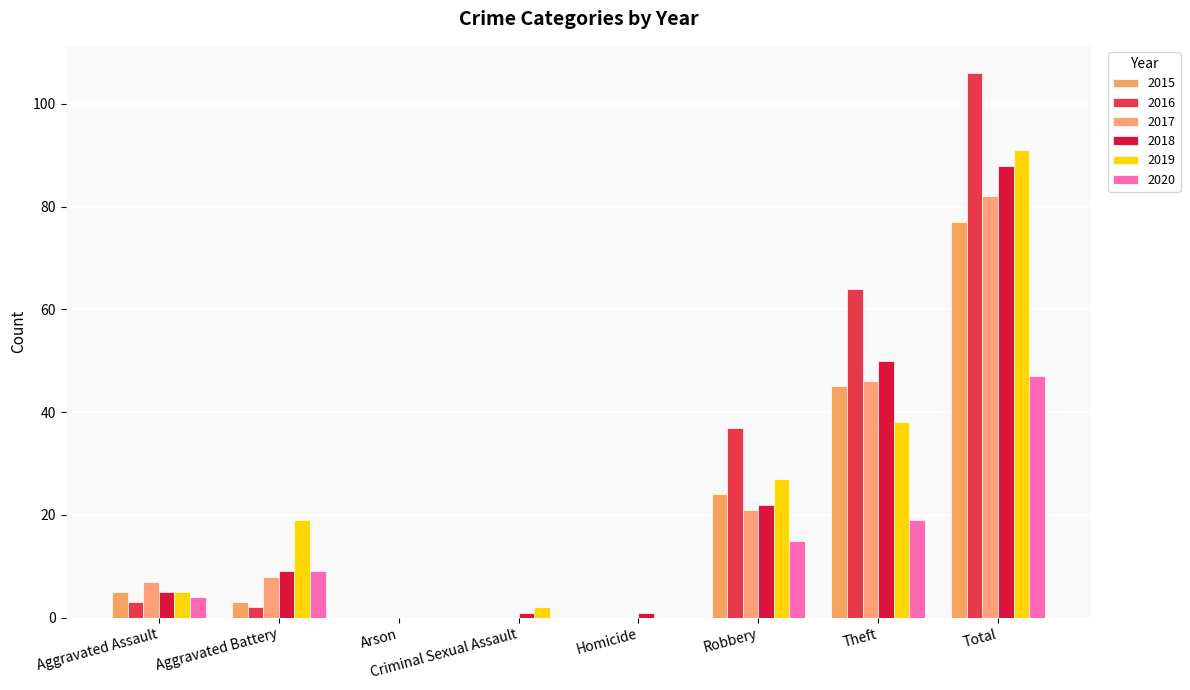

Which category has the lowest value across all series?

Arson